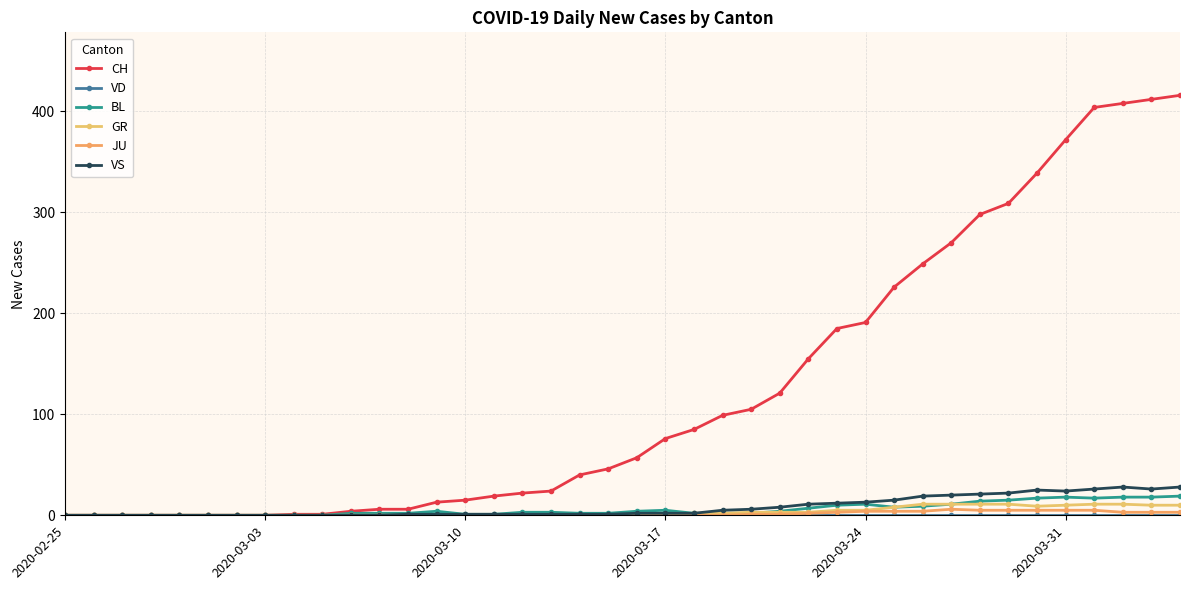

At how many categories does at least one series exceed 332?

6